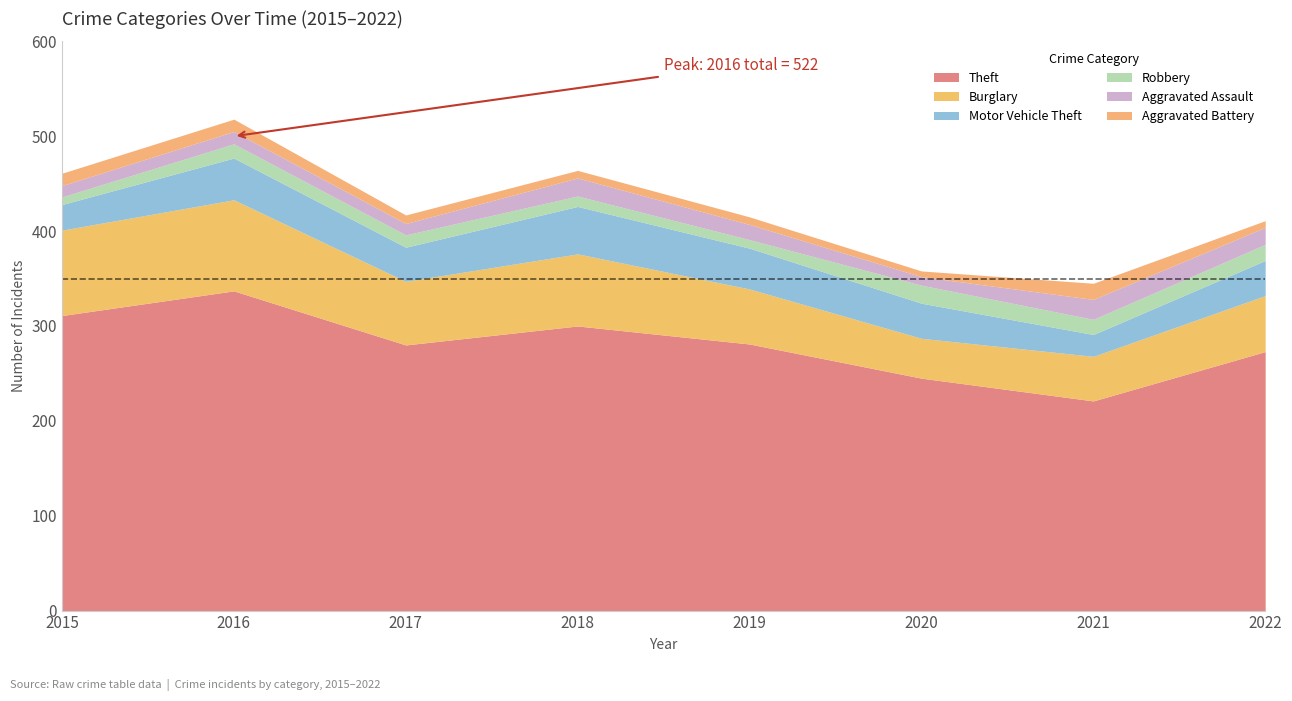

What is the value of the Burglary point at the 2nd from the left?

96